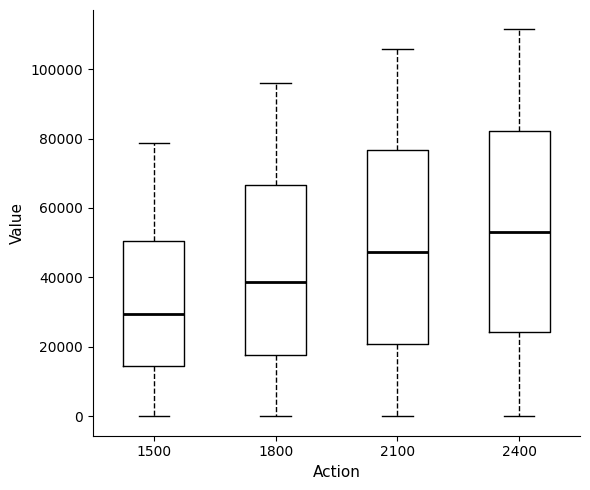

Reading left to right, read every box against the y-axis: the position of its median line, the range the box covers, and the ends of its whiskers. The values are not printed on the chart, so give them approximately, as read against the axis.

1500: median 30000, box 14000 to 50000, whiskers 0 to 78000
1800: median 38000, box 18000 to 66000, whiskers 0 to 96000
2100: median 48000, box 20000 to 76000, whiskers 0 to 106000
2400: median 54000, box 24000 to 82000, whiskers 0 to 112000